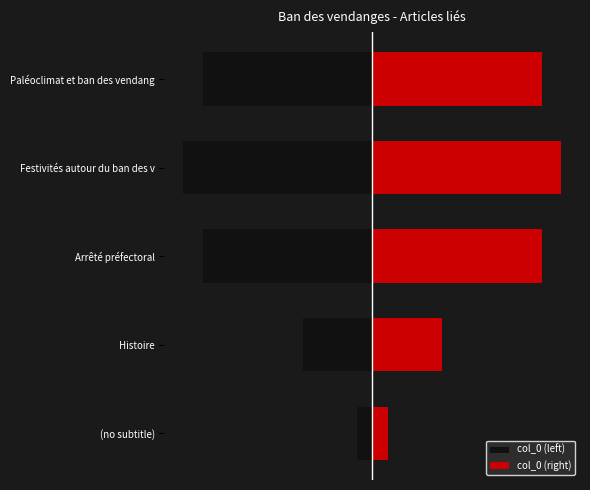

What is the spread (max minus min) of values at Festivités autour du ban des v?

24.5